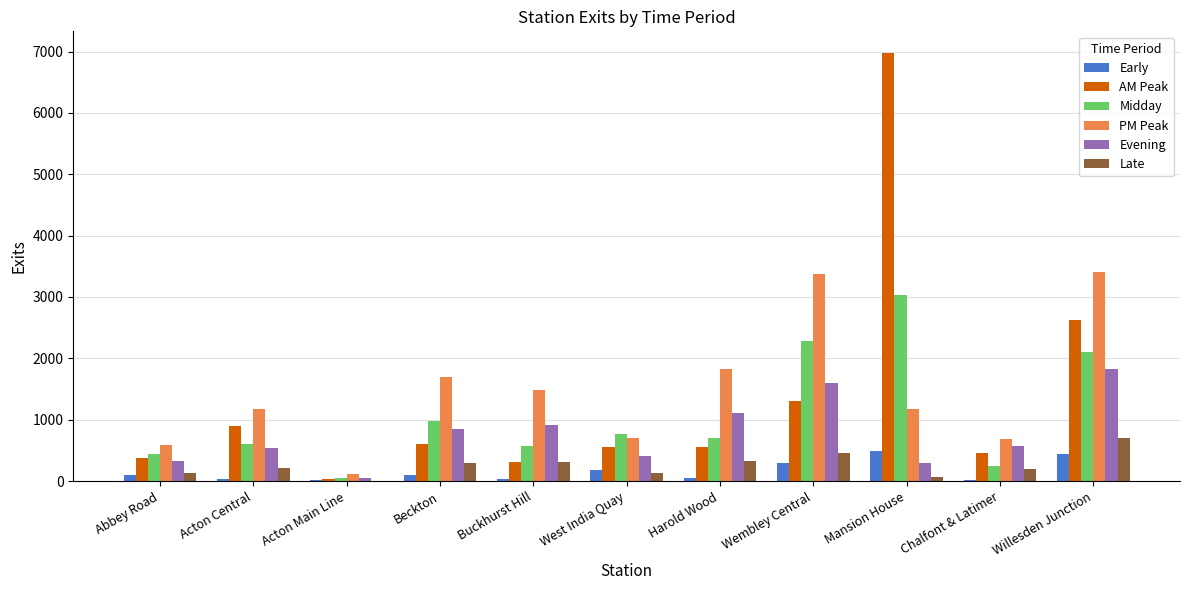

At which label does PM Peak first exceed 1179?

Beckton